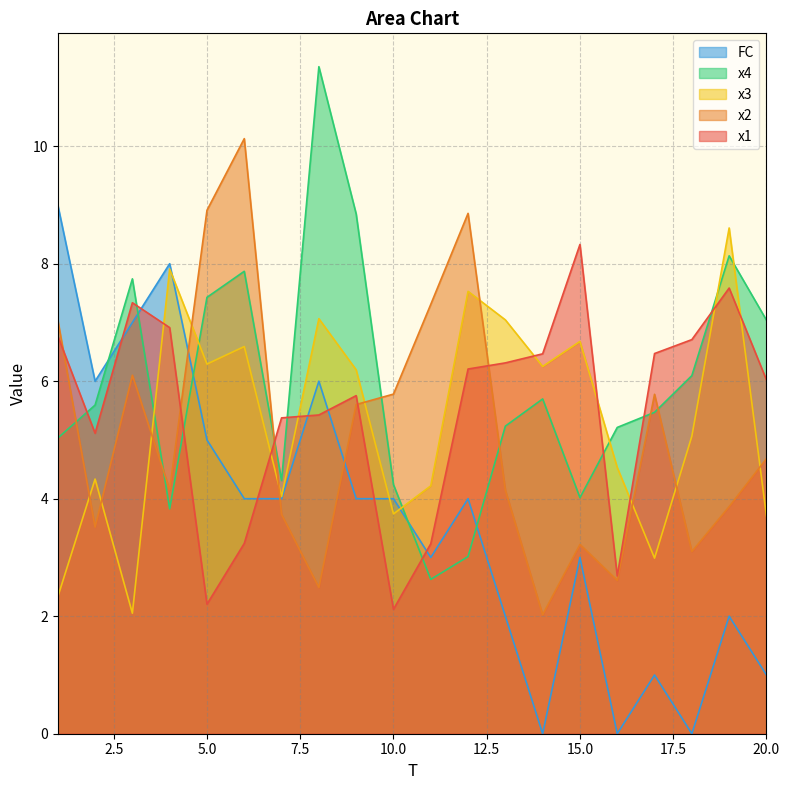

Does the chart have visible grid lines?

Yes